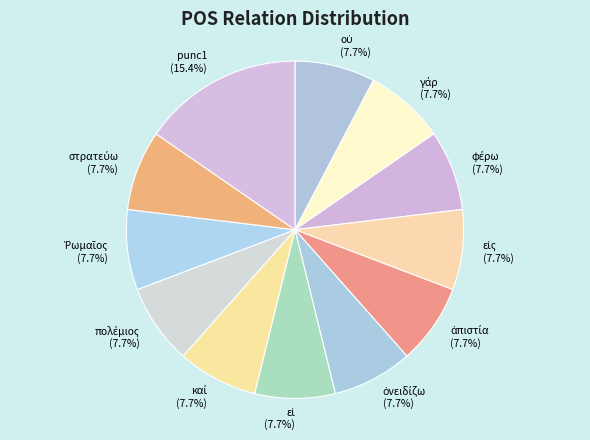

Does any single category account for the majority?

No